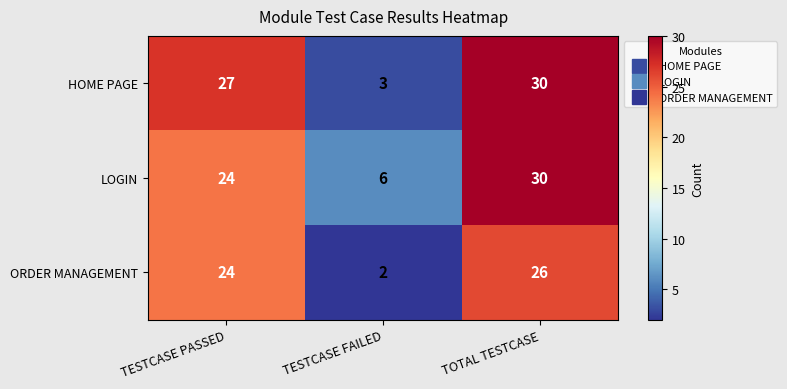

What is the total value across all series at TOTAL TESTCASE?

86